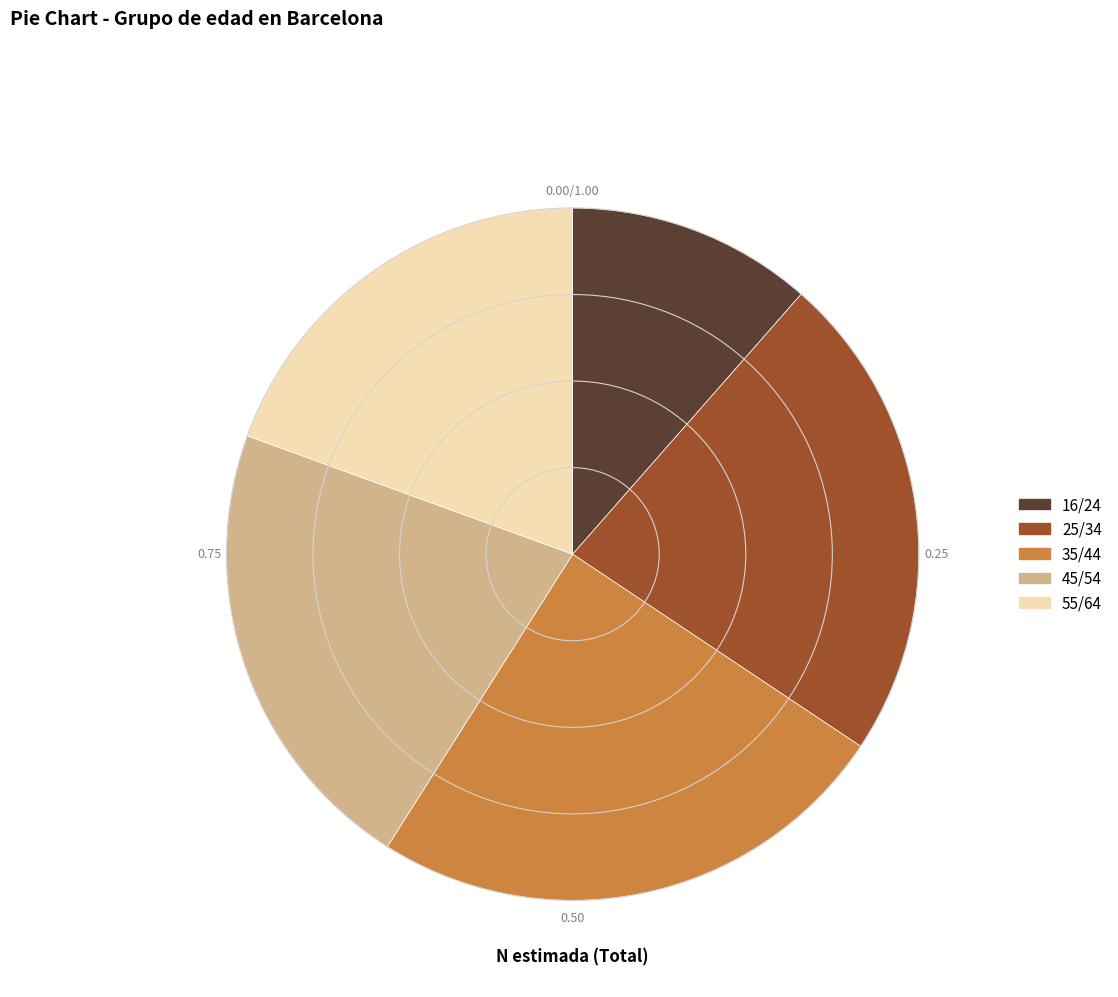

Approximately how many times larger is the value at 45/54 compared to 16/24?

1.9